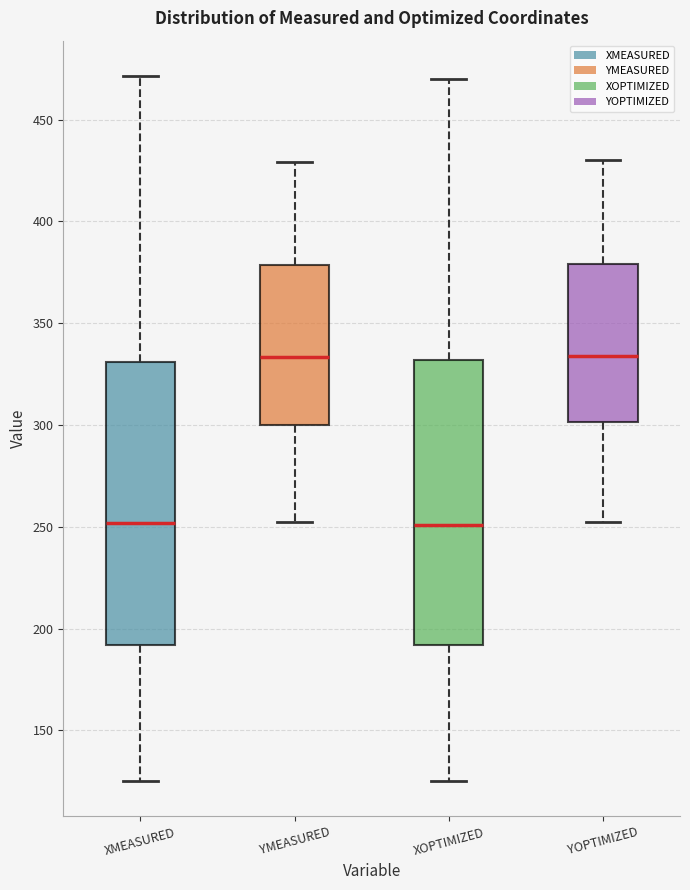

Where does the upper whisker of the box for XOPTIMIZED end on the y-axis? The values are not printed on the chart, so give them approximately, as read against the axis.

470